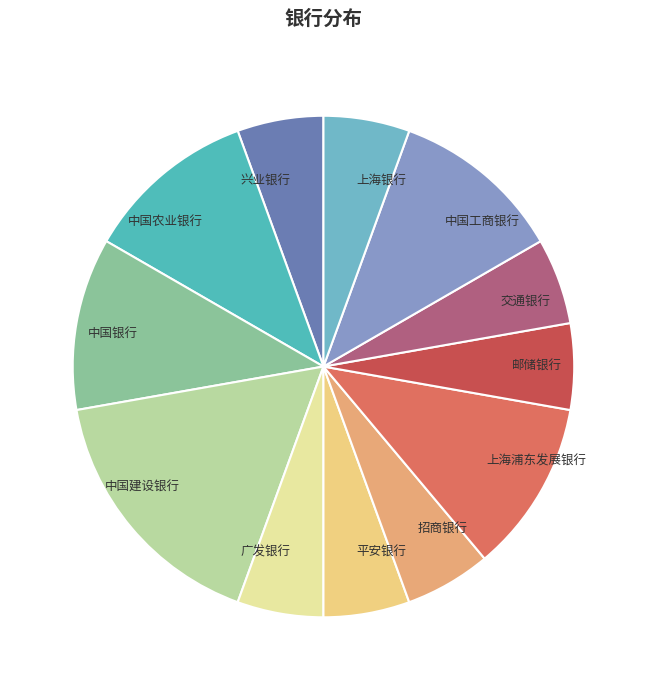

Is there a majority slice in this chart?

No